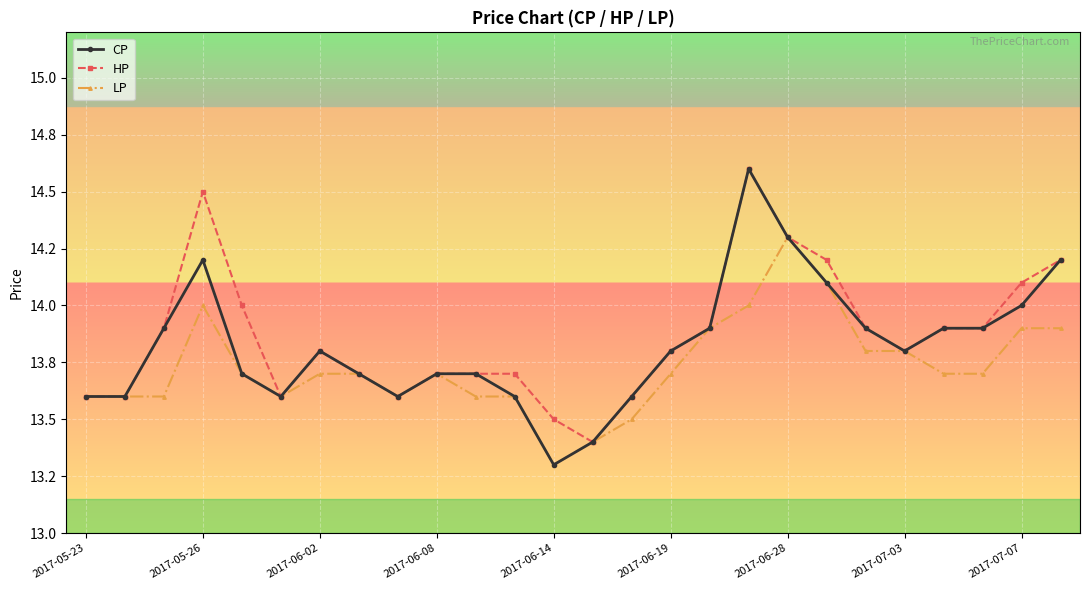

At which category does HP reach its first local peak?

2017-05-26